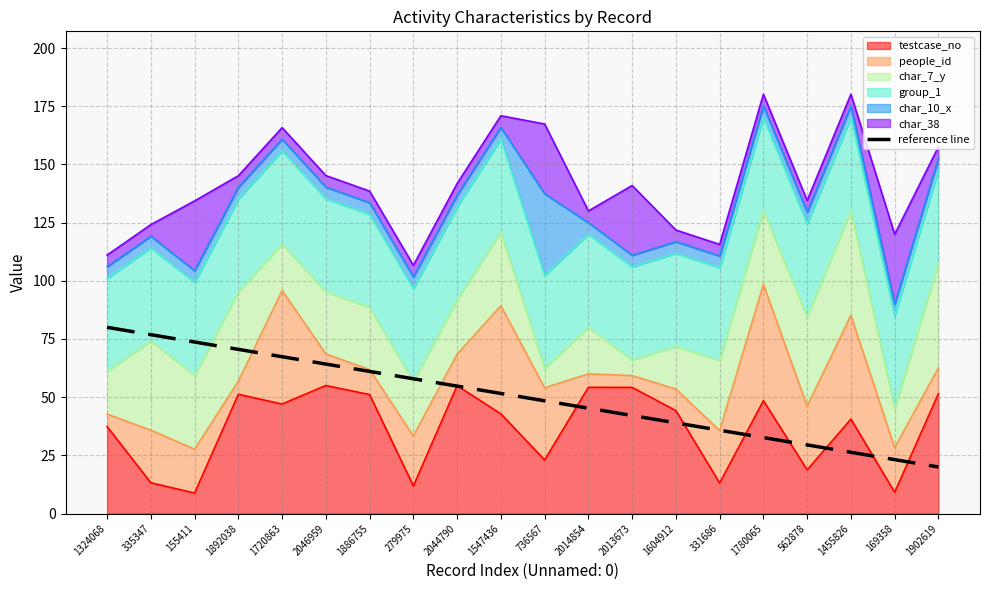

Which category has the lowest value across all series?

1902619